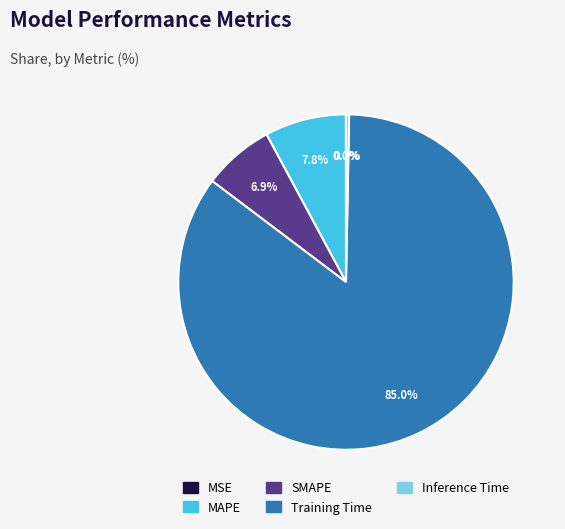

Is the sum of MAPE and Inference Time greater than half?

No